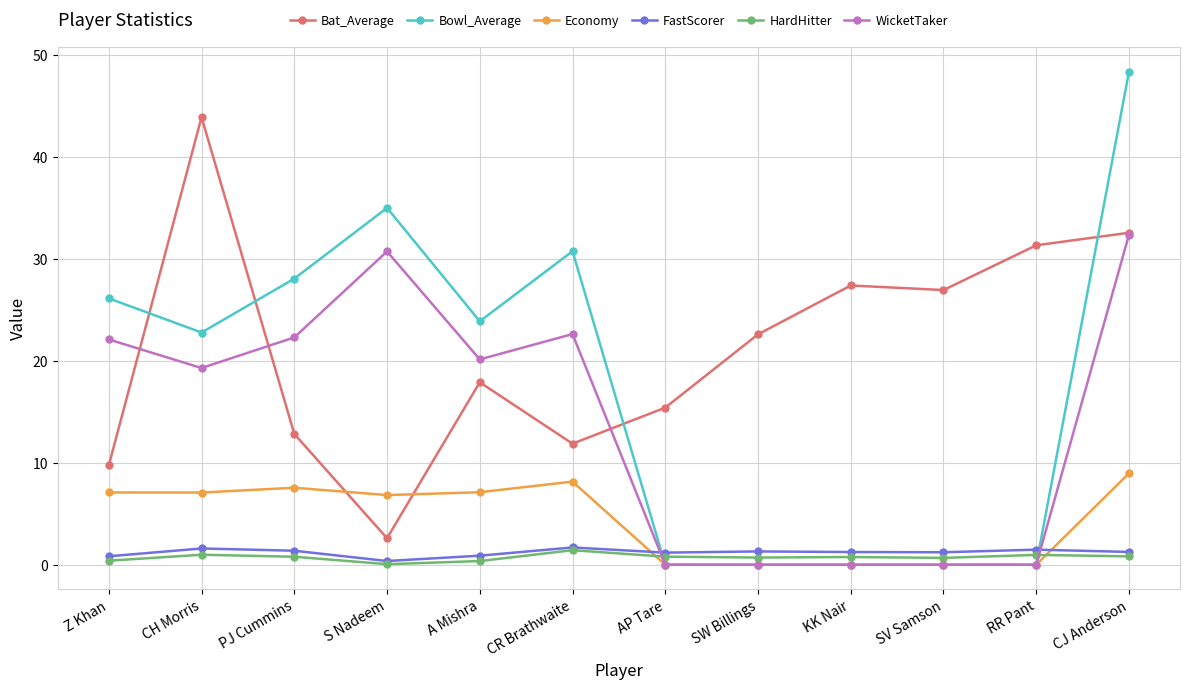

Is it true that FastScorer equals 1.3 at CJ Anderson?

True